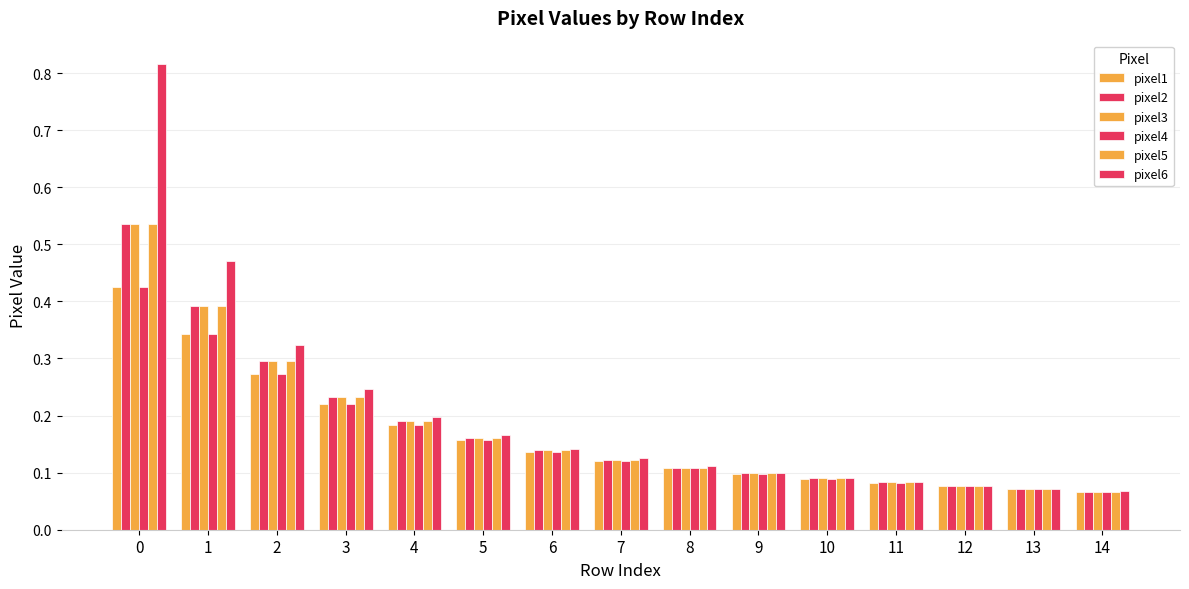

The value of pixel2 at 14 is 0.1. True or false?

False